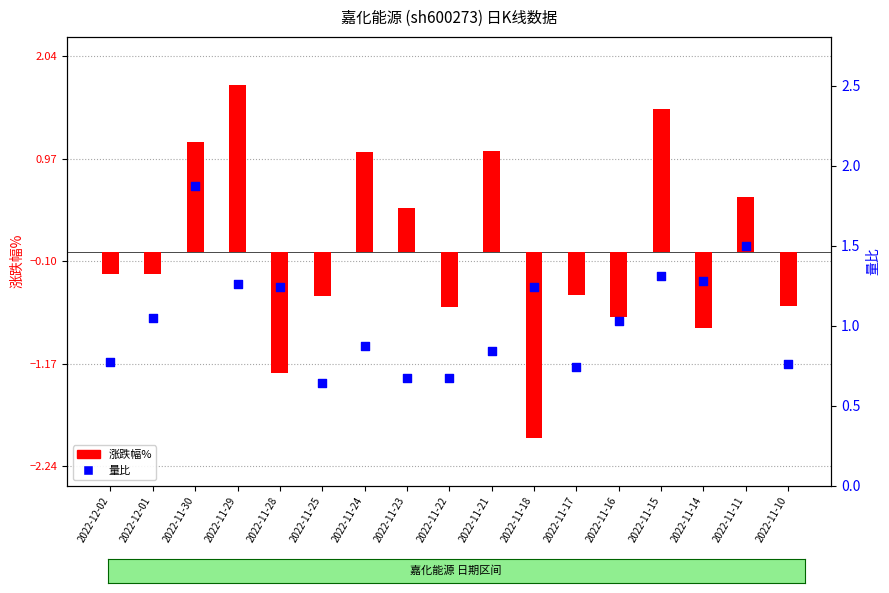

At which category is the sum across all series the highest?

2022-11-30